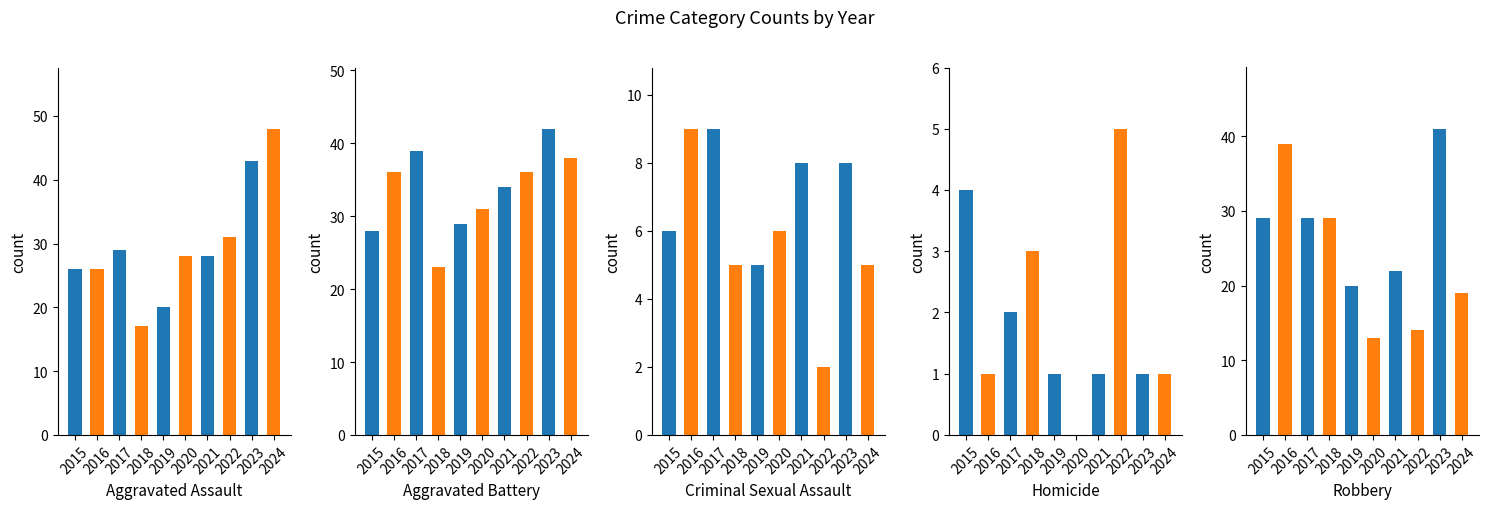

What is the spread (max minus min) of values at 2021?

33